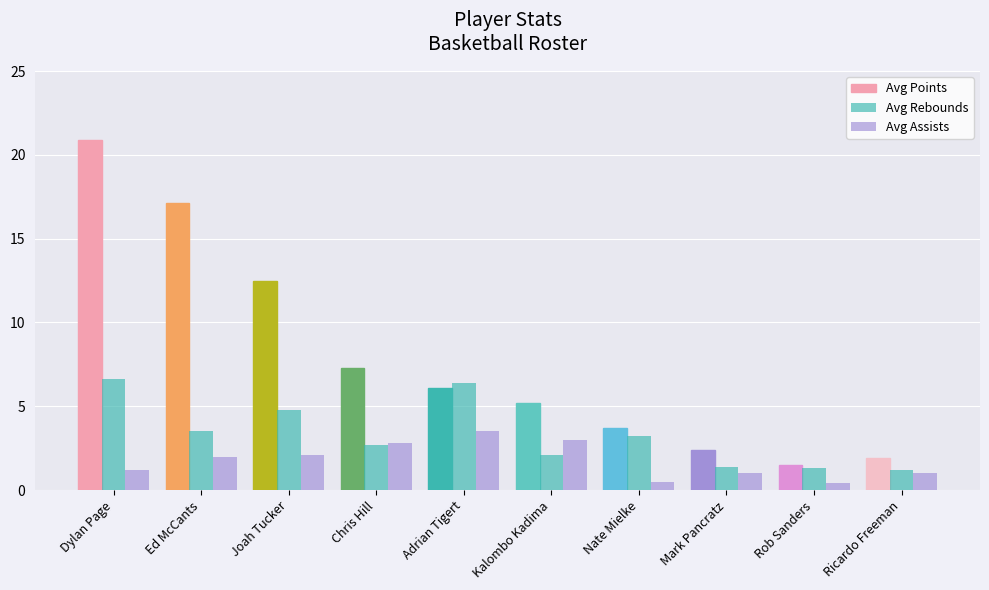

How many categories are shown in the chart?

10